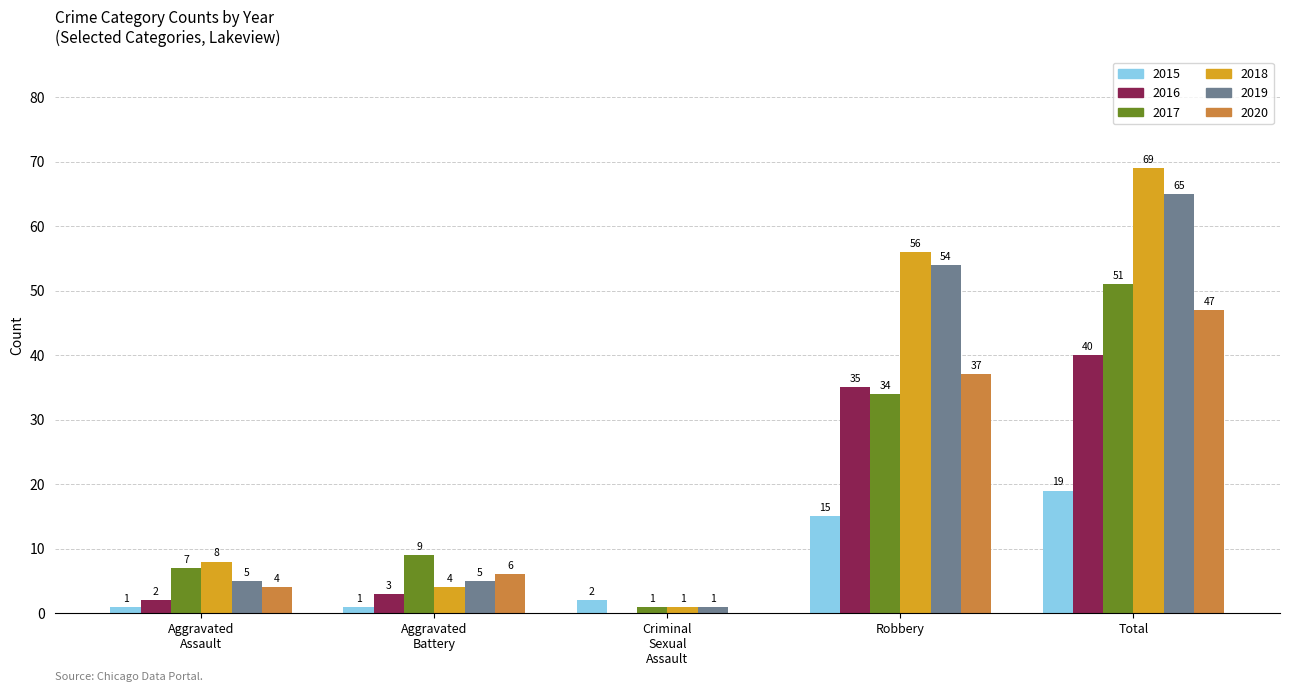

Count the number of categories in the chart.

5